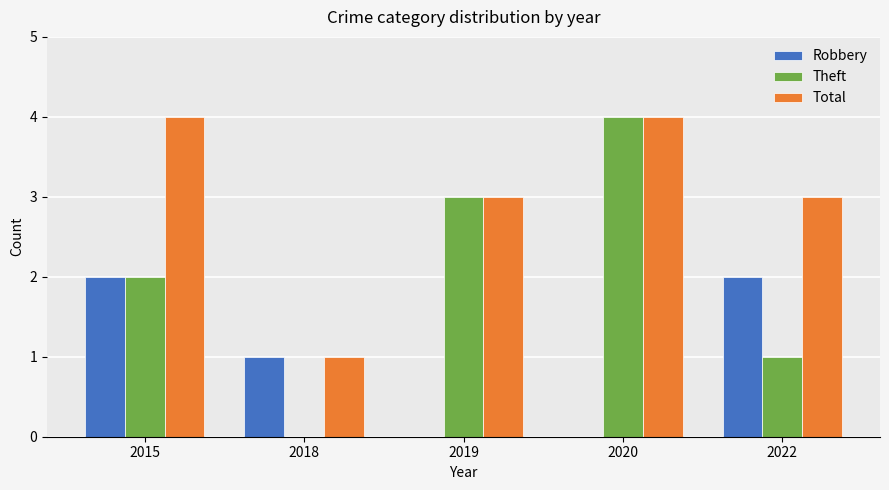

What is the maximum value shown in the chart?

4